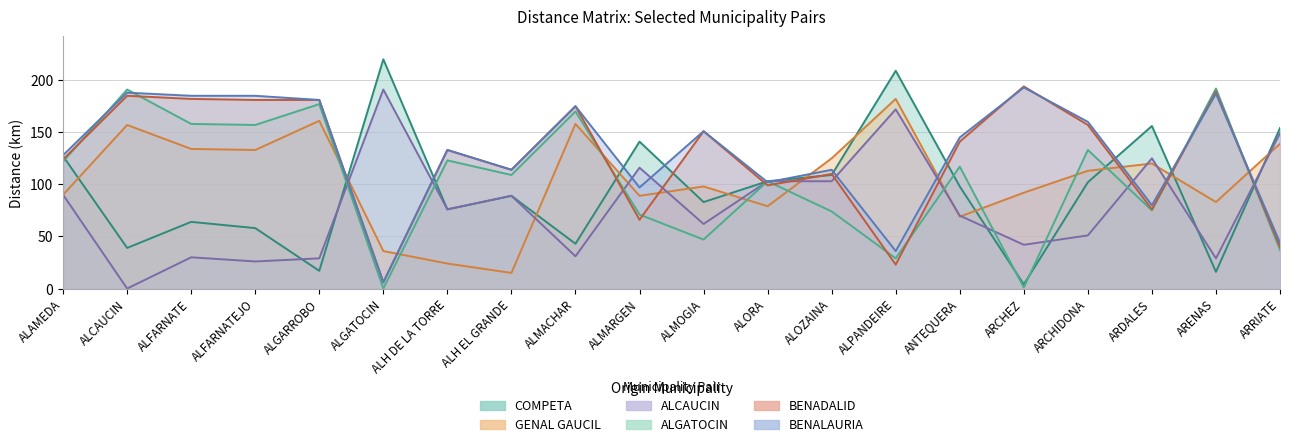

How many positive values does the ALCAUCIN series have?

19